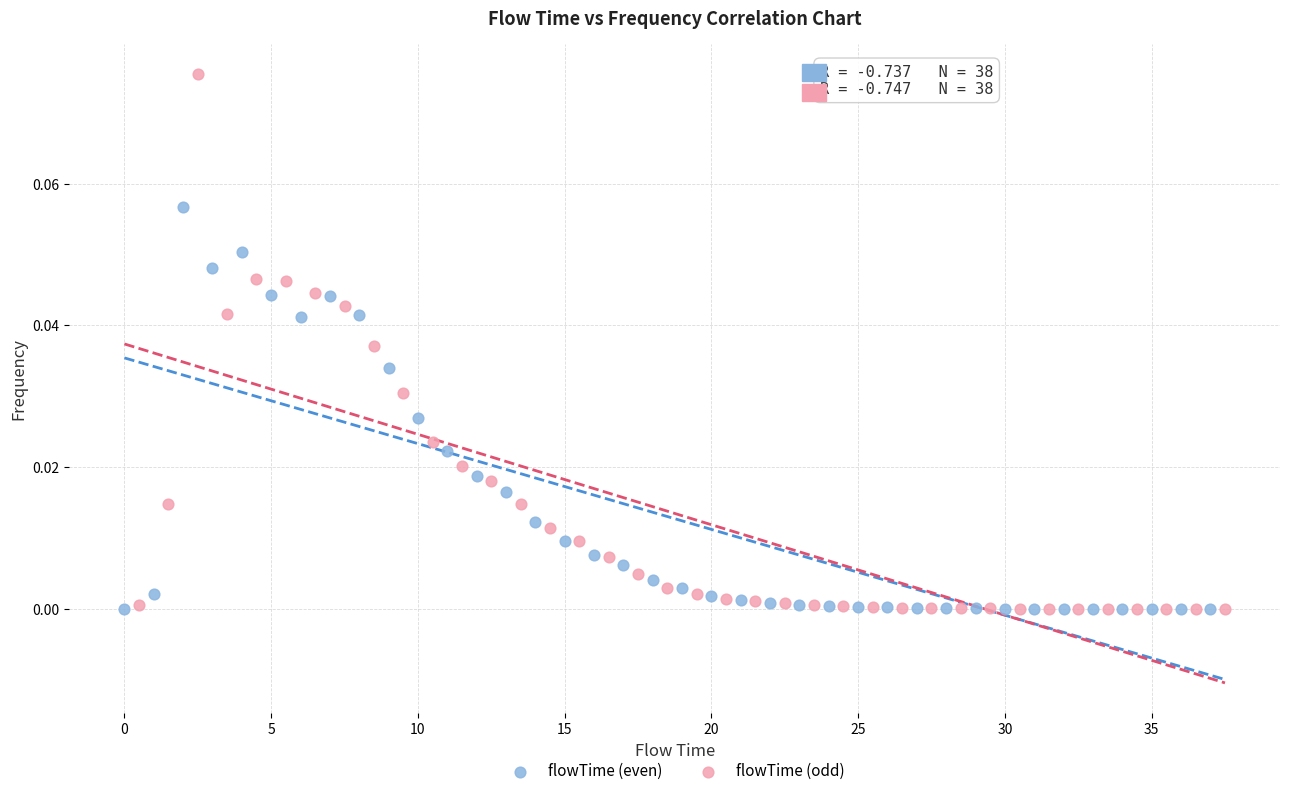

Which series has the largest Y range (max minus min)?

flowTime (odd)